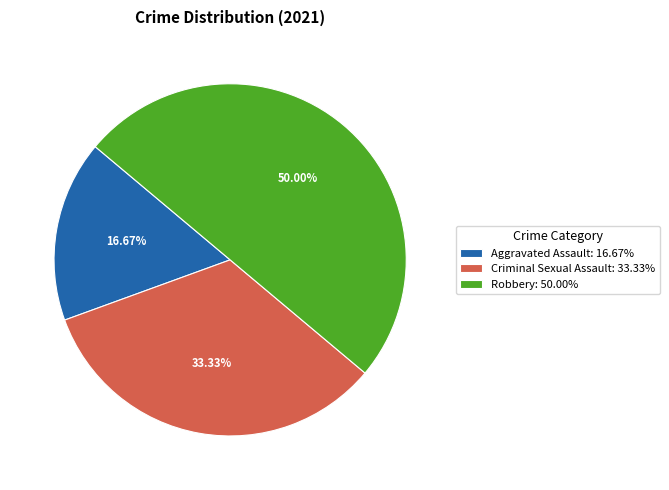

Between Criminal Sexual Assault: 33.33% and Robbery: 50.00%, which is larger?

Robbery: 50.00%